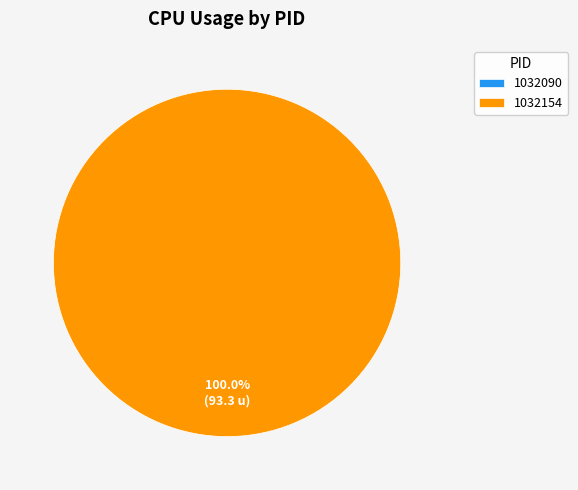

Which slice is the largest?

1032154